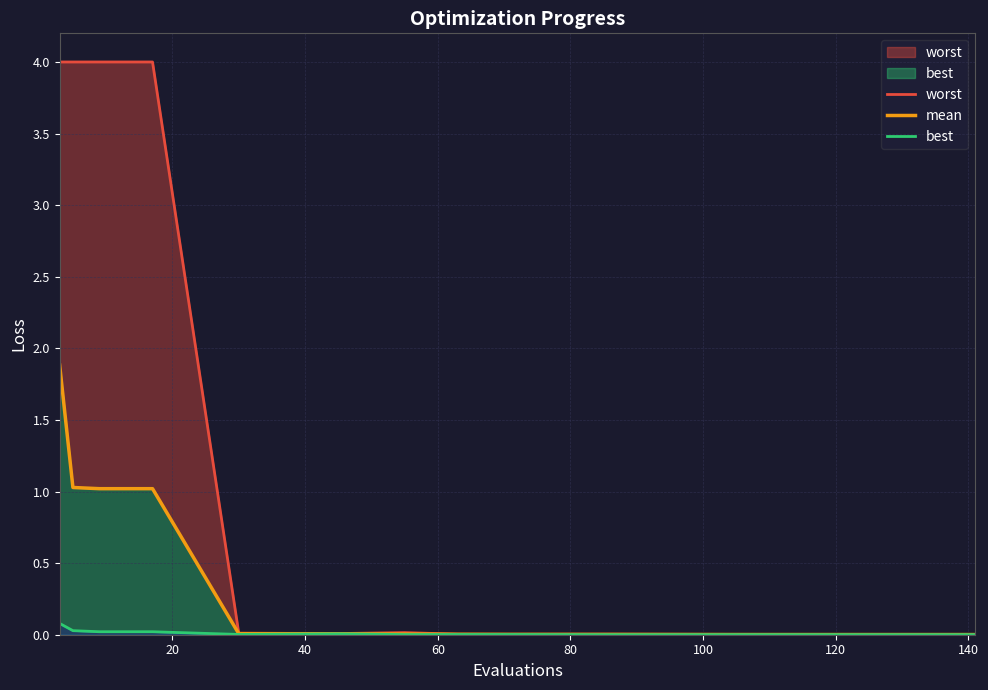

What is the difference between the maximum and second lowest values in the worst series?

4.0